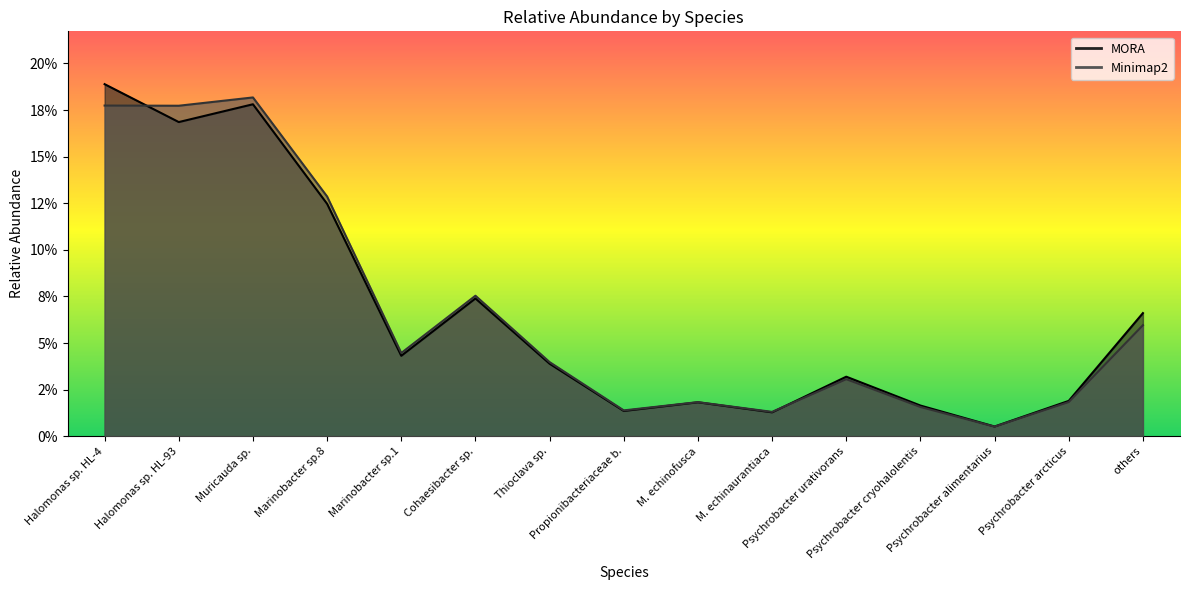

What is the value of the Minimap2 point at the 2nd from the left?

0.2